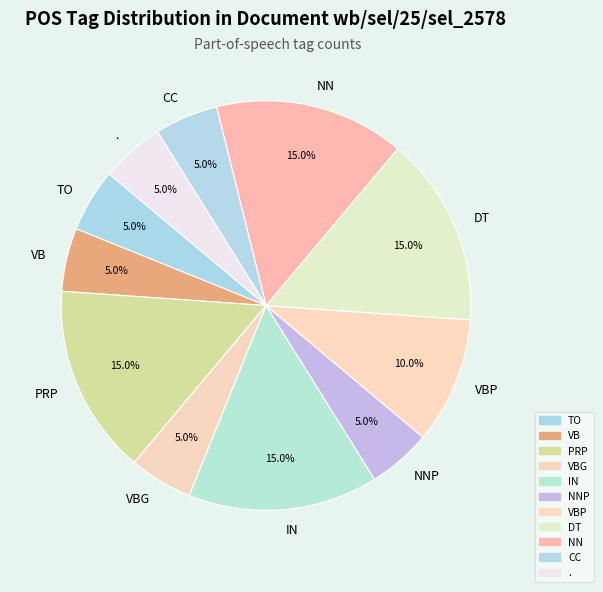

True or false: CC accounts for 5% of the total.

True